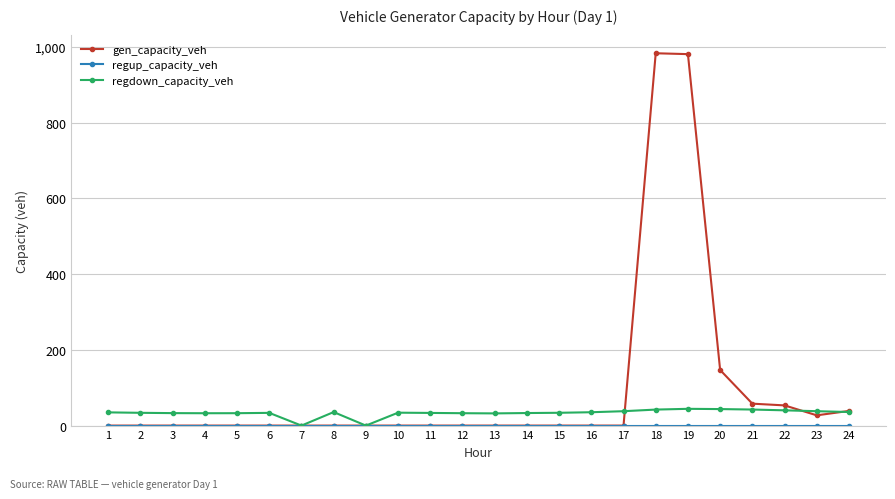

Between 8 and 9, which series saw the biggest shift?

regdown_capacity_veh